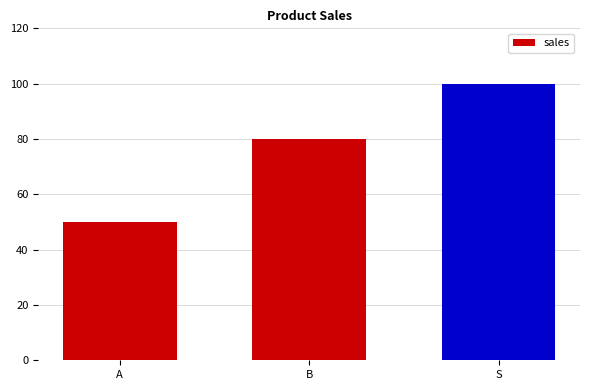

Reading left to right, list all the values displayed in this chart.

A=50	B=80	S=100